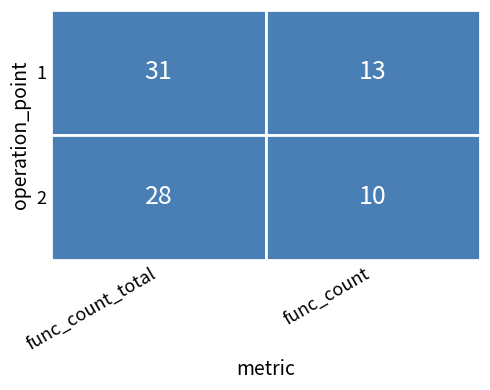

What value does the 2 series have at 1?

10